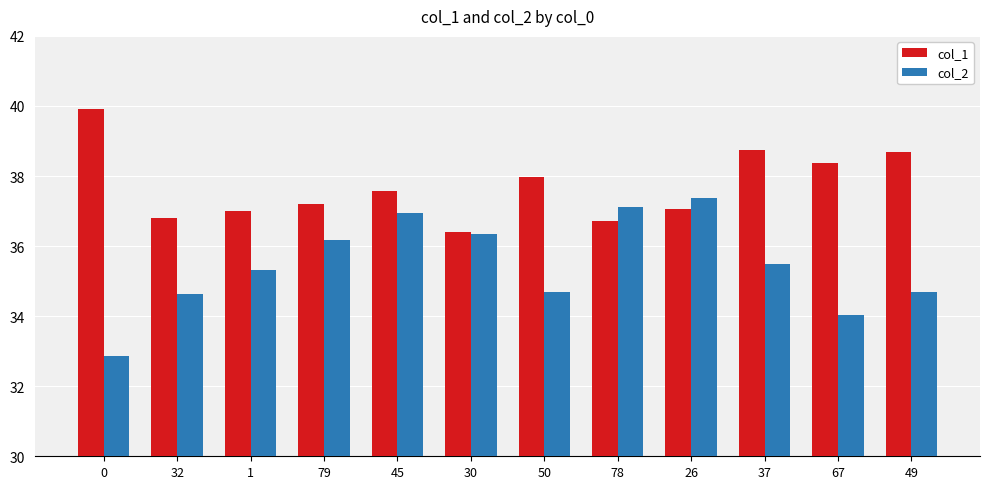

What is the lowest value of the col_2 series?

32.9